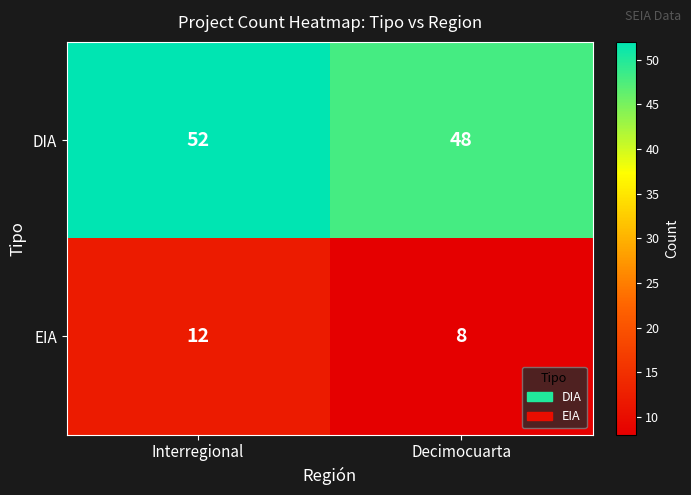

What is the average value of the EIA series?

10